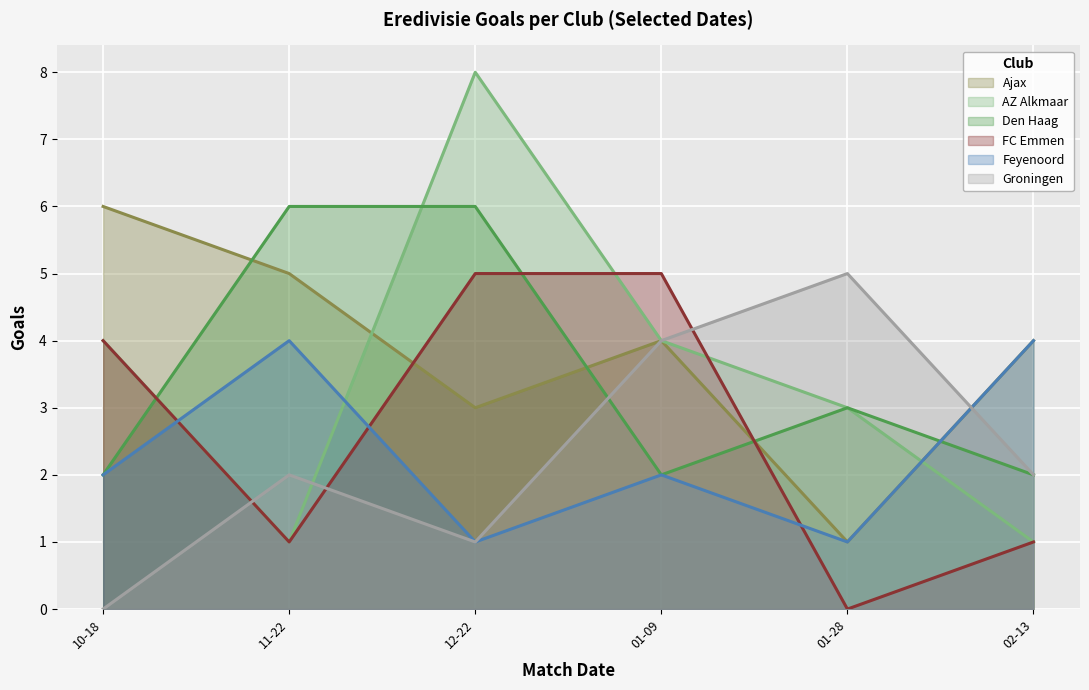

How many intersections are there between Feyenoord and Groningen?

1